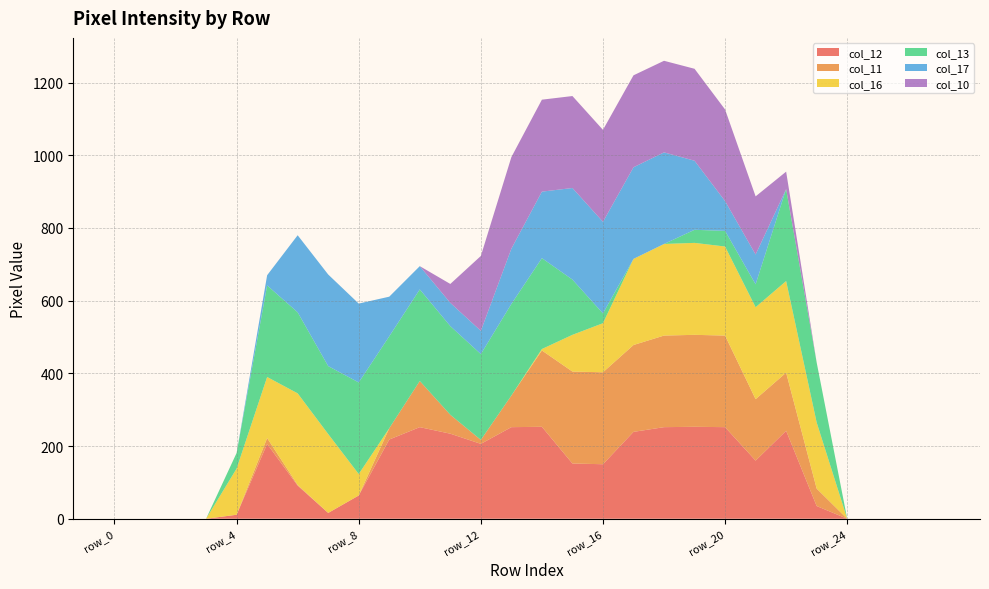

Reading left to right, extract all data points from this chart.

col_12: 0	0	0	0	11	206	91	16	64	218	252	234	206	252	253	152	150	239	252	253	252	160	242	35	0	0	0	0
col_11: 0	0	0	0	0	16	2	0	0	31	127	52	11	87	210	253	253	239	252	253	252	169	160	48	0	0	0	0
col_16: 0	0	0	0	127	168	252	217	59	0	0	0	0	0	4	101	135	237	252	253	245	253	252	182	0	0	0	0
col_13: 0	0	0	0	43	252	223	187	252	253	252	244	236	252	250	152	27	0	0	36	43	63	253	165	0	0	0	0
col_17: 0	0	0	0	0	28	212	252	217	109	64	64	64	152	183	252	252	252	252	190	82	82	0	0	0	0	0	0
col_10: 0	0	0	0	0	0	0	0	0	0	0	52	206	252	253	253	253	253	252	253	252	160	48	0	0	0	0	0